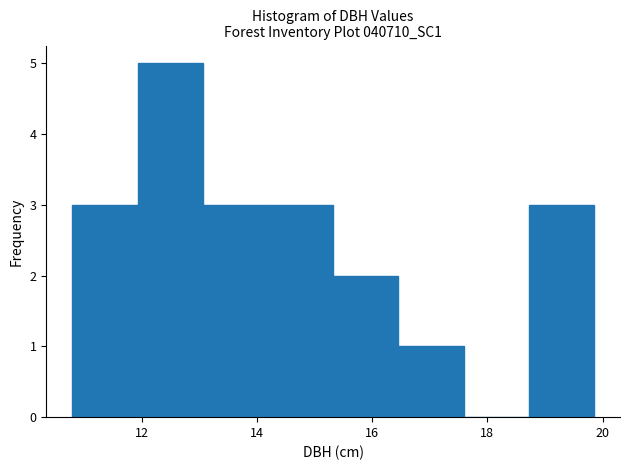

Which range on the x-axis has the tallest bar?

12.0 to 13.0